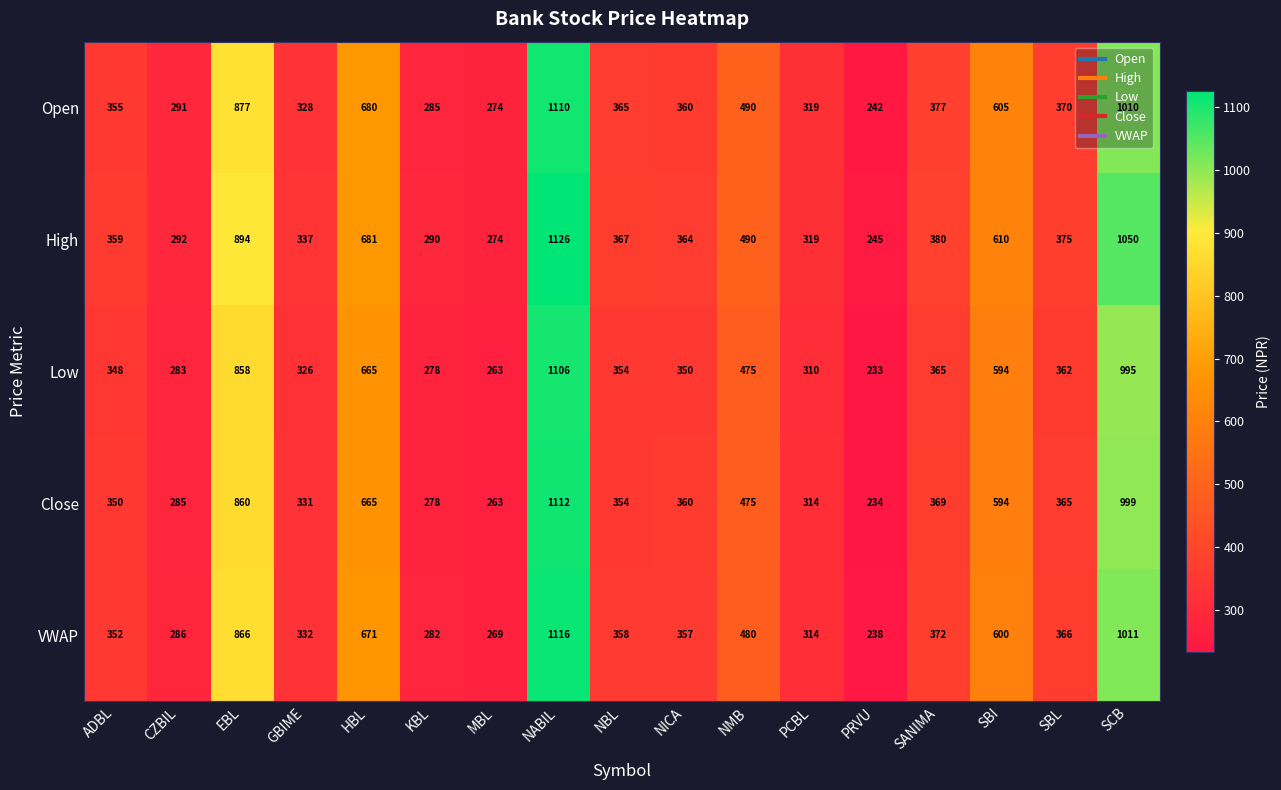

What is the difference between the highest and lowest values at NMB?

15